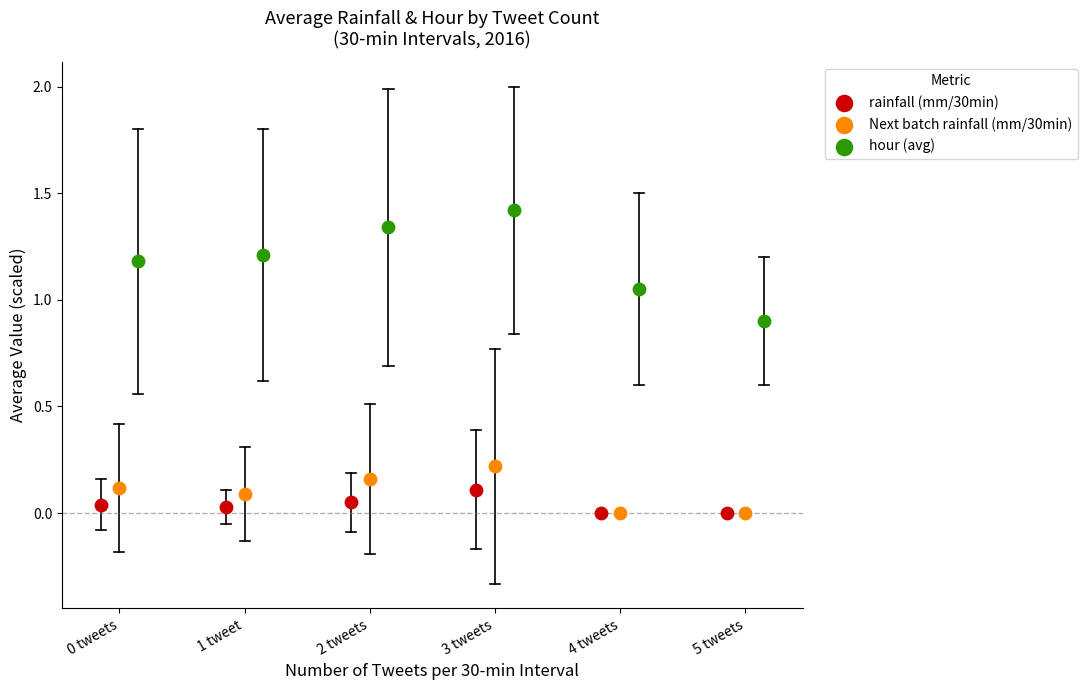

Which series has the widest spread of Y values?

hour (avg)